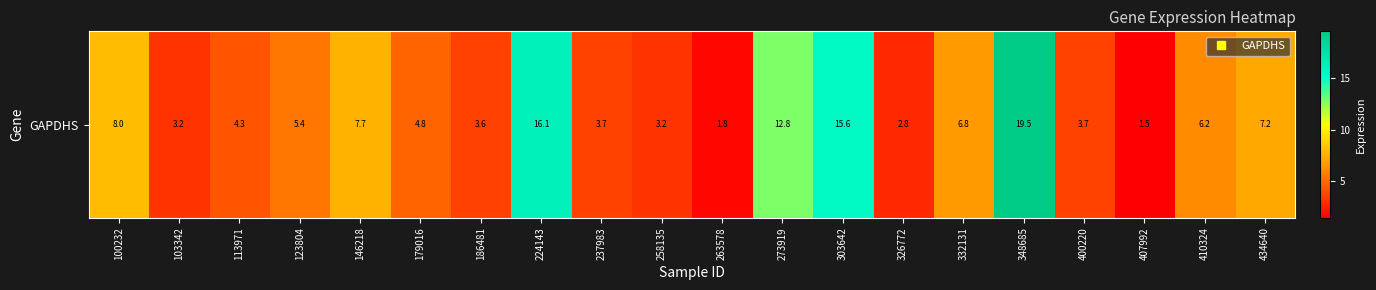

What is the average value?

6.9